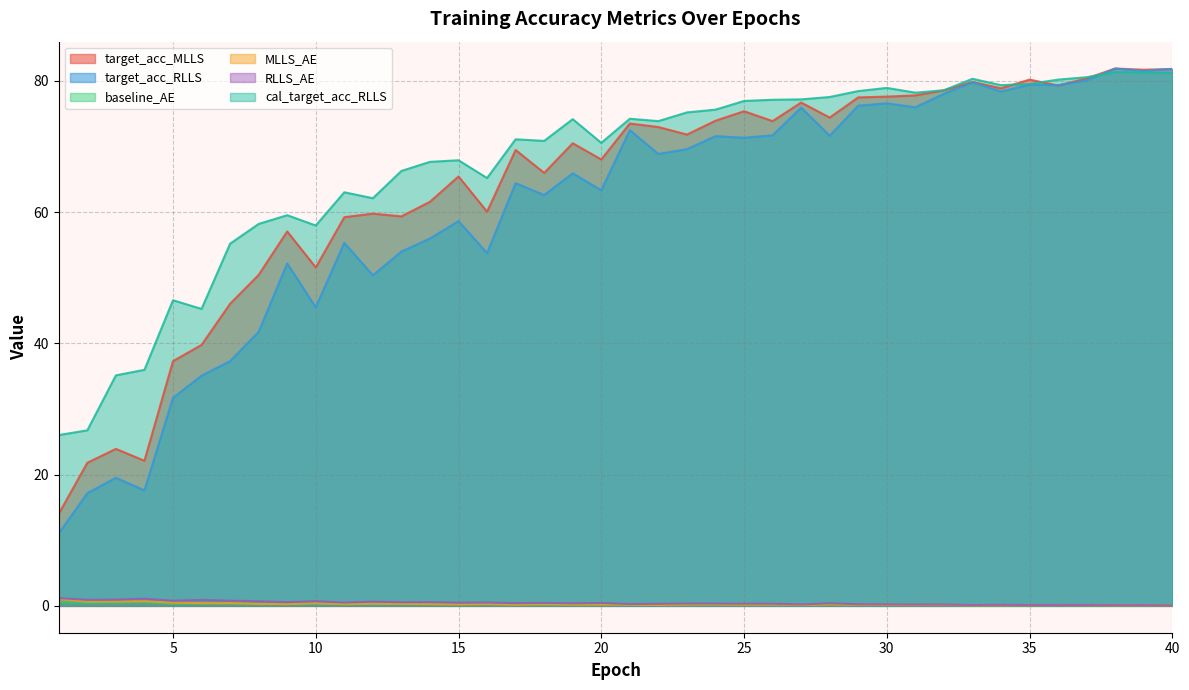

Reading left to right, list all the values displayed in this chart.

target_acc_MLLS: 1=14.0	2=21.8	3=23.9	4=22.1	5=37.3	6=39.8	7=46.0	8=50.4	9=57.0	10=51.6	11=59.2	12=59.8	13=59.3	14=61.6	15=65.4	16=60.1	17=69.5	18=66.0	19=70.5	20=68.0	21=73.5	22=73.0	23=71.8	24=73.9	25=75.4	26=73.9	27=76.7	28=74.4	29=77.5	30=77.6	31=77.8	32=78.6	33=79.8	34=78.9	35=80.2	36=79.3	37=80.4	38=81.9	39=81.7	40=81.8
target_acc_RLLS: 1=11.0	2=17.2	3=19.5	4=17.6	5=31.7	6=35.1	7=37.3	8=41.7	9=52.2	10=45.5	11=55.3	12=50.4	13=54.0	14=56.0	15=58.6	16=53.7	17=64.4	18=62.6	19=65.9	20=63.3	21=72.5	22=68.9	23=69.6	24=71.6	25=71.3	26=71.7	27=75.9	28=71.6	29=76.2	30=76.6	31=76.0	32=78.0	33=79.8	34=78.4	35=79.4	36=79.3	37=80.1	38=81.9	39=81.5	40=81.8
baseline_AE: 1=0.6	2=0.5	3=0.5	4=0.6	5=0.3	6=0.4	7=0.4	8=0.3	9=0.3	10=0.4	11=0.2	12=0.3	13=0.3	14=0.3	15=0.2	16=0.3	17=0.2	18=0.2	19=0.2	20=0.2	21=0.2	22=0.1	23=0.2	24=0.2	25=0.2	26=0.2	27=0.1	28=0.2	29=0.2	30=0.1	31=0.1	32=0.1	33=0.1	34=0.1	35=0.1	36=0.1	37=0.1	38=0.1	39=0.1	40=0.1
MLLS_AE: 1=1.0	2=0.7	3=0.7	4=0.7	5=0.5	6=0.4	7=0.4	8=0.3	9=0.3	10=0.4	11=0.3	12=0.3	13=0.3	14=0.3	15=0.2	16=0.3	17=0.2	18=0.3	19=0.2	20=0.2	21=0.2	22=0.1	23=0.2	24=0.2	25=0.2	26=0.2	27=0.1	28=0.2	29=0.2	30=0.1	31=0.1	32=0.2	33=0.1	34=0.1	35=0.1	36=0.1	37=0.1	38=0.1	39=0.1	40=0.1
RLLS_AE: 1=1.2	2=0.9	3=1.0	4=1.1	5=0.8	6=0.9	7=0.8	8=0.7	9=0.6	10=0.7	11=0.5	12=0.6	13=0.6	14=0.6	15=0.5	16=0.5	17=0.4	18=0.5	19=0.4	20=0.4	21=0.3	22=0.3	23=0.4	24=0.4	25=0.3	26=0.3	27=0.2	28=0.4	29=0.2	30=0.2	31=0.2	32=0.2	33=0.1	34=0.2	35=0.1	36=0.1	37=0.1	38=0.1	39=0.1	40=0.1
cal_target_acc_RLLS: 1=26.0	2=26.7	3=35.1	4=36.0	5=46.6	6=45.2	7=55.2	8=58.2	9=59.5	10=58.0	11=63.0	12=62.1	13=66.3	14=67.7	15=67.9	16=65.2	17=71.1	18=70.8	19=74.2	20=70.5	21=74.2	22=73.9	23=75.2	24=75.6	25=76.9	26=77.1	27=77.2	28=77.5	29=78.4	30=78.9	31=78.2	32=78.6	33=80.3	34=79.3	35=79.5	36=80.2	37=80.5	38=81.3	39=81.3	40=81.2